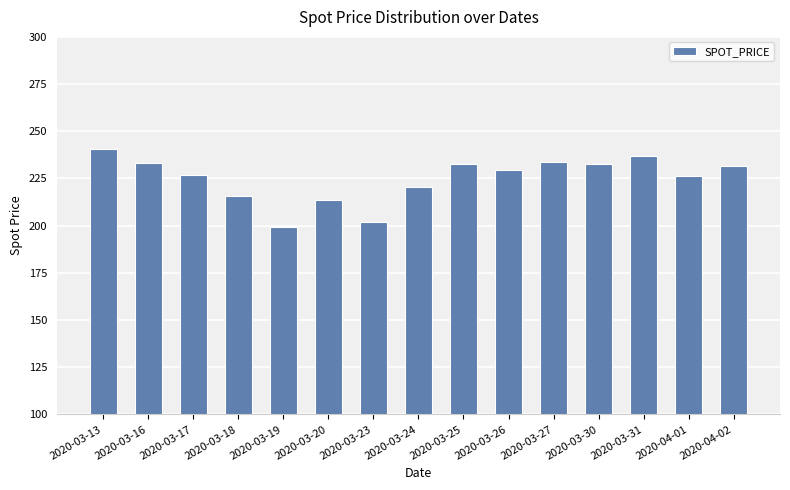

What is the smallest value displayed?

199.3